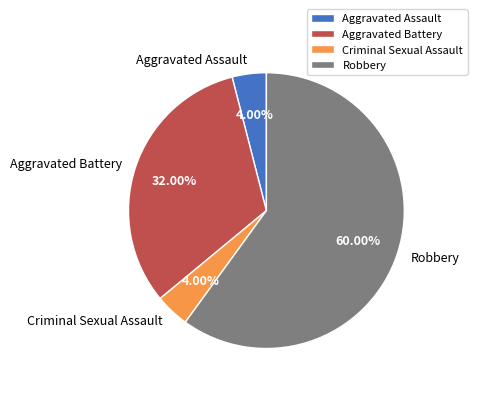

Combined, do Robbery and Criminal Sexual Assault account for over 50%?

Yes